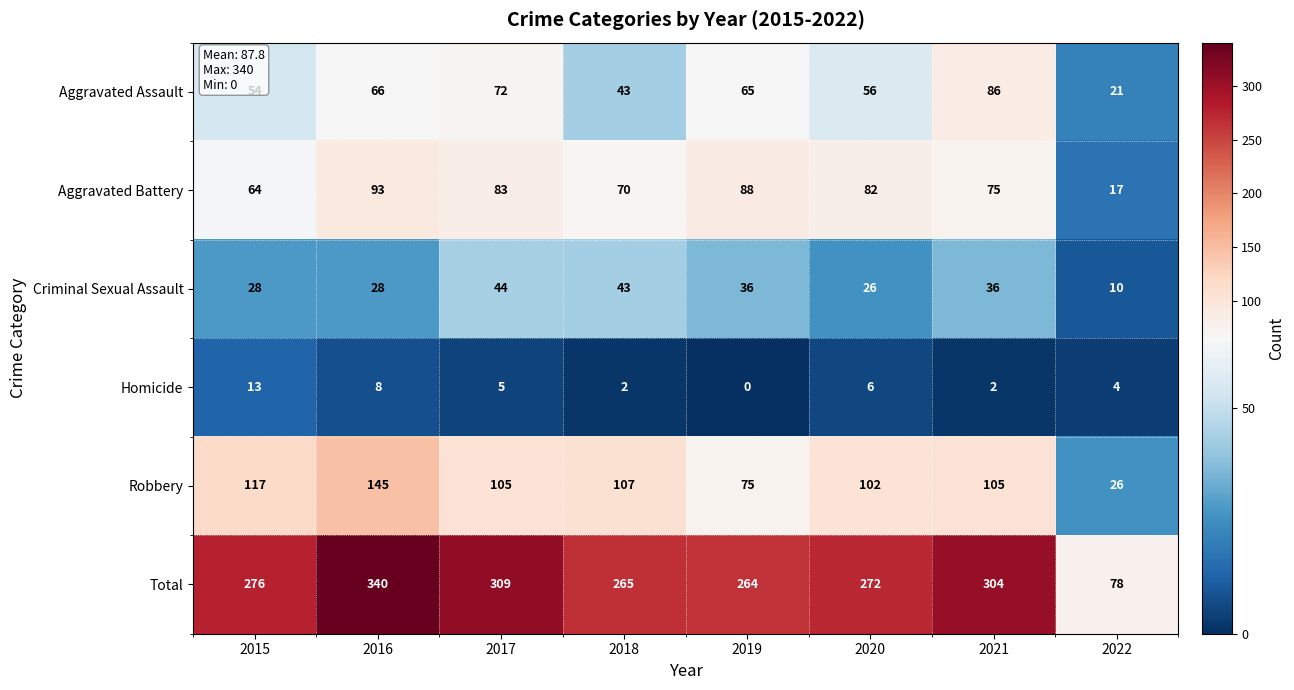

What is the total value across all series at 2022?

156